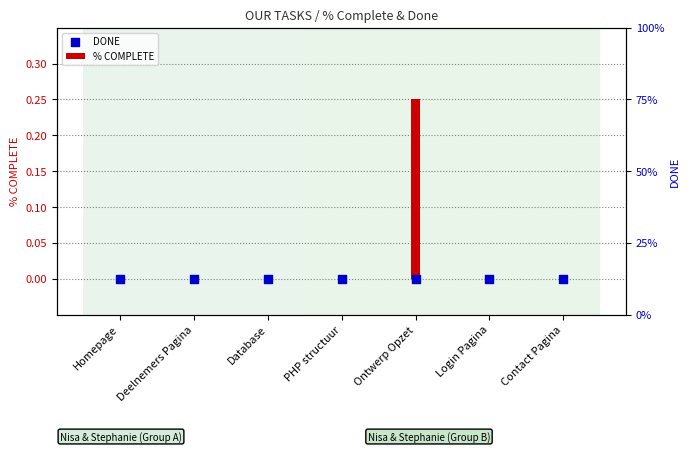

What are all the series names shown in the legend?

% COMPLETE, DONE